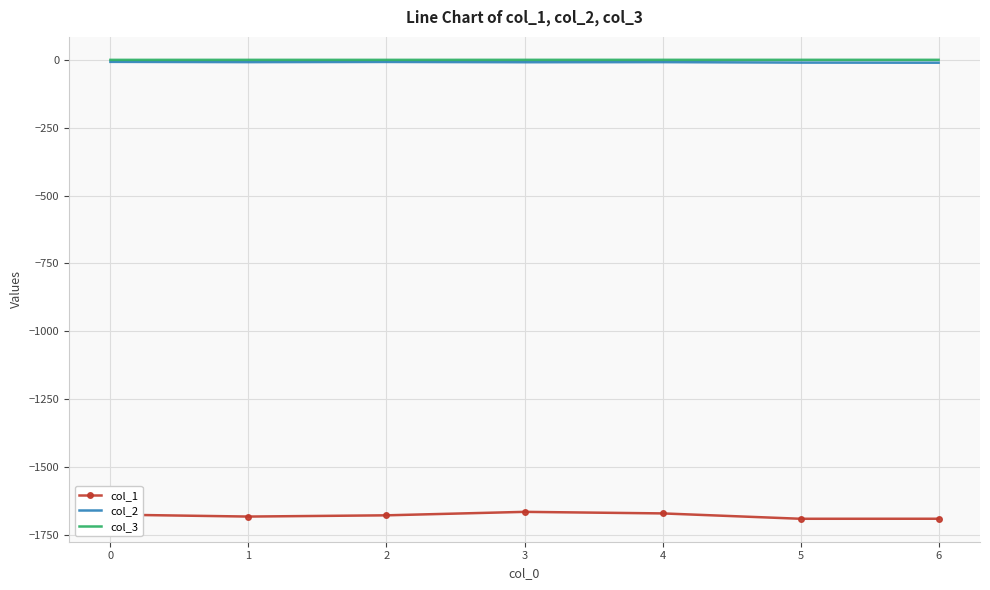

What is the minimum value shown in the chart?

-1690.4